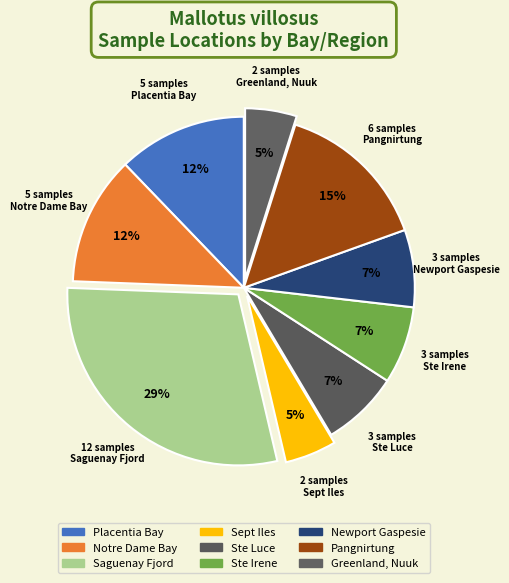

What is the largest slice in the pie chart?

Saguenay Fjord